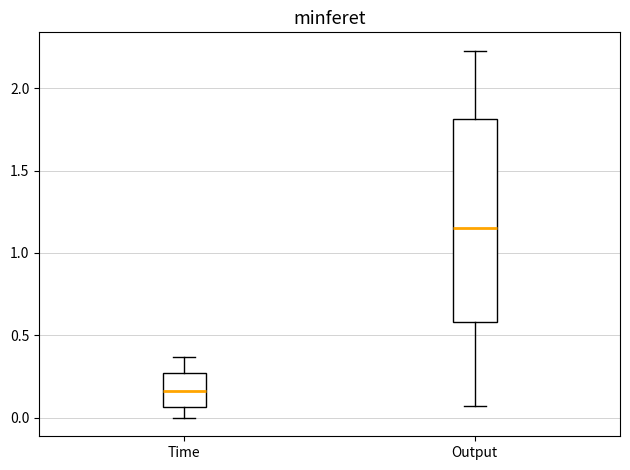

Where does the lower whisker of the box for Output end on the y-axis? The values are not printed on the chart, so give them approximately, as read against the axis.

0.05